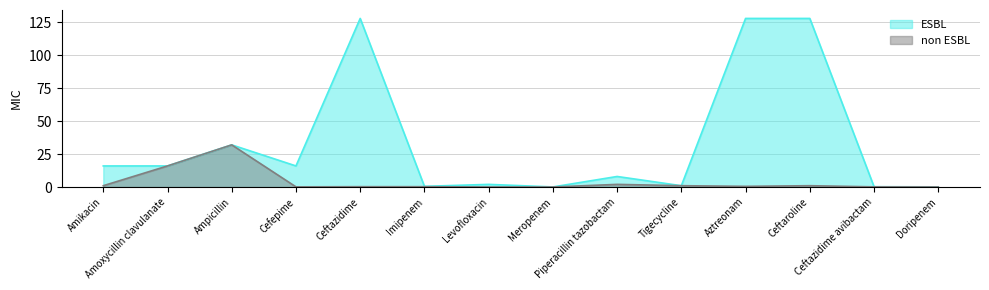

How many data points in ESBL are above 16?

4